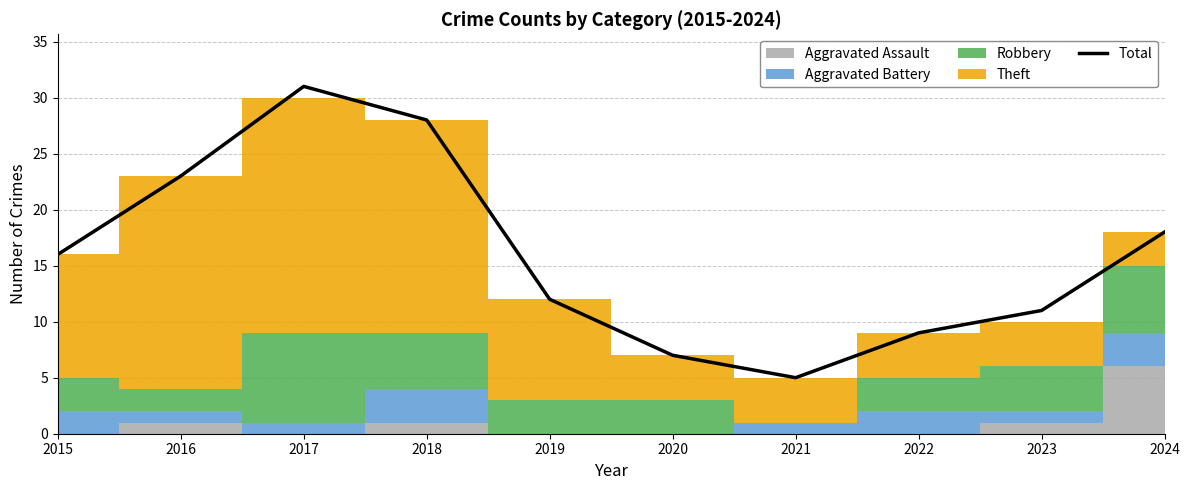

How many lines are shown in the chart?

1